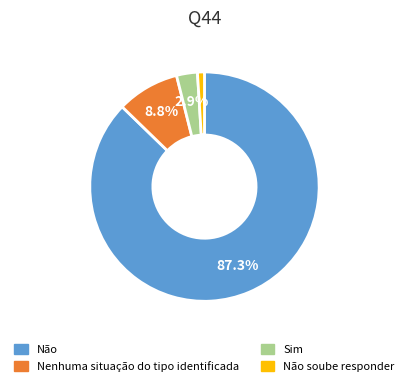

Is there a majority slice in this chart?

Yes